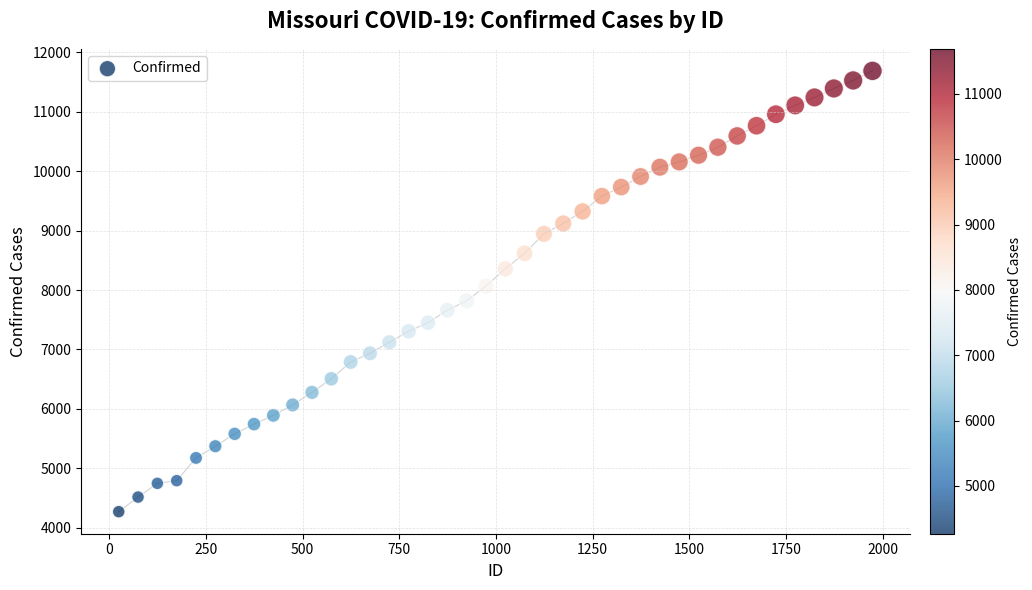

What is the range of X values (max minus min)?

1950